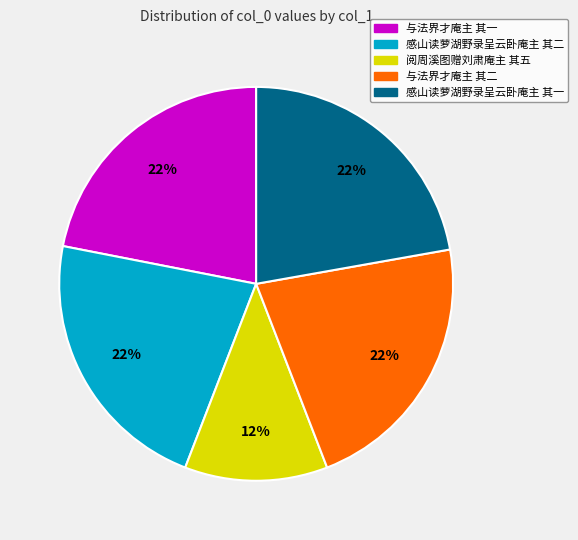

The 与法界才庵主 其一 slice represents 15% of the pie. True or false?

False